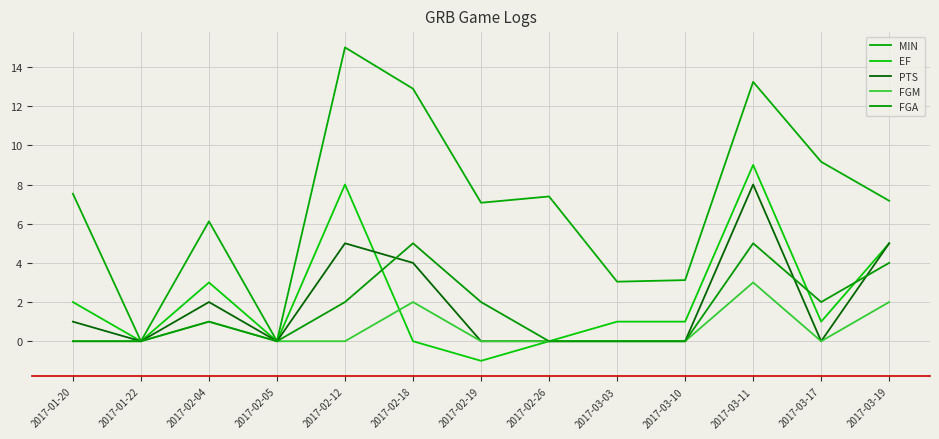

Count the number of data series in this chart.

5